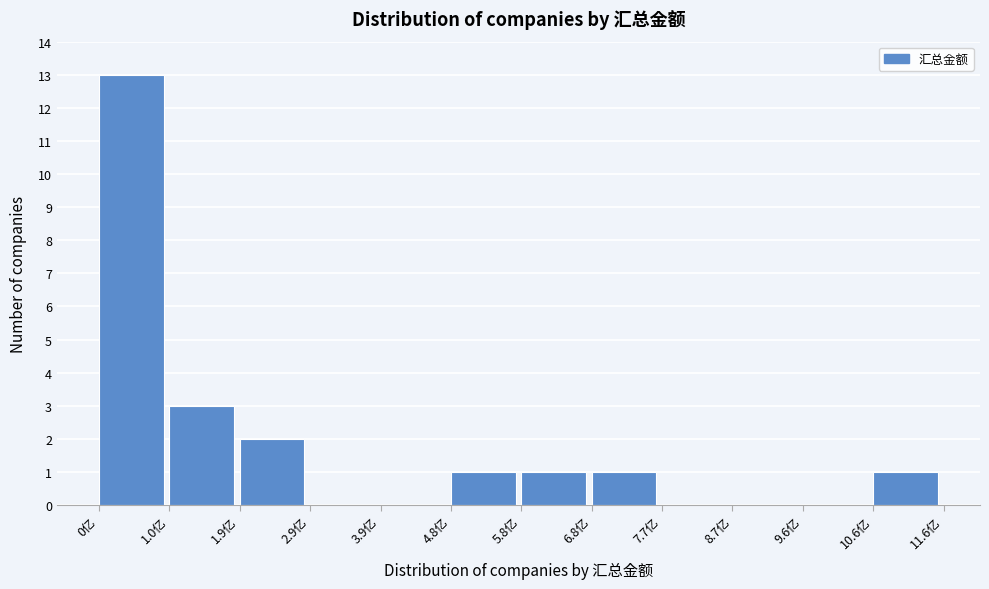

Reading left to right, transcribe all the data shown in this chart.

0亿=13	1.0亿=3	1.9亿=2	2.9亿=0	3.9亿=0	4.8亿=1	5.8亿=1	6.8亿=1	7.7亿=0	8.7亿=0	9.6亿=0	10.6亿=1